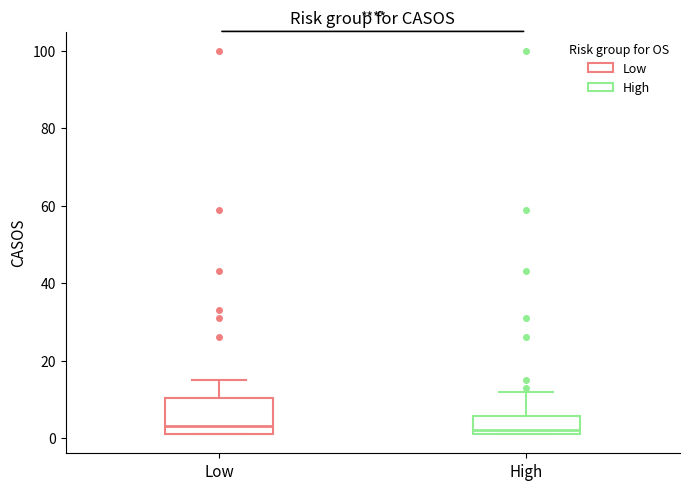

Where is the upper edge of the box for Low on the y-axis? The values are not printed on the chart, so give them approximately, as read against the axis.

10